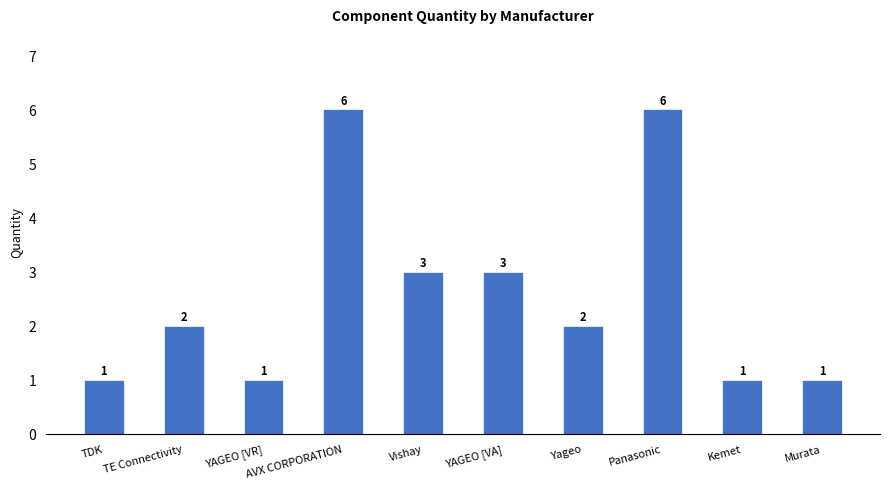

The value at Panasonic is 3. True or false?

False